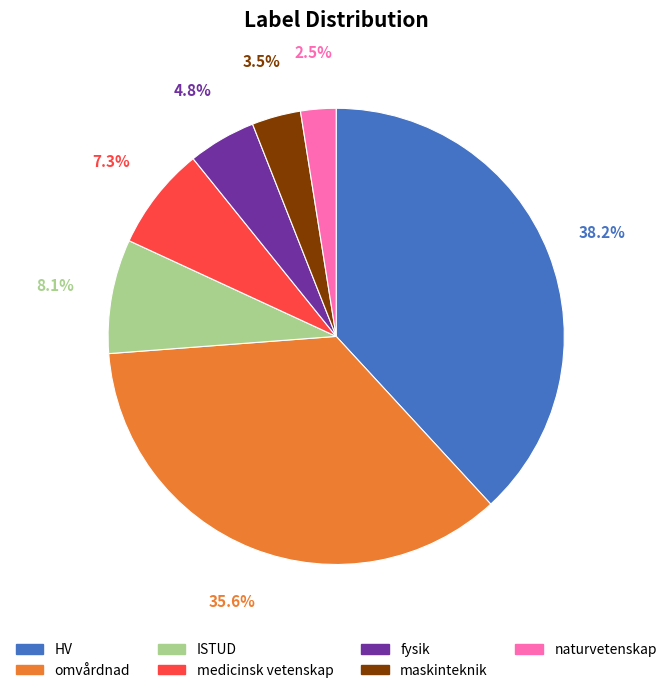

What percentage is the HV slice, to the nearest percent?

38%